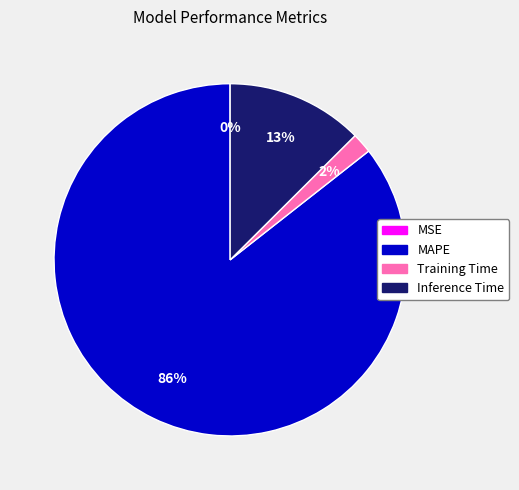

Does any single category account for the majority?

Yes